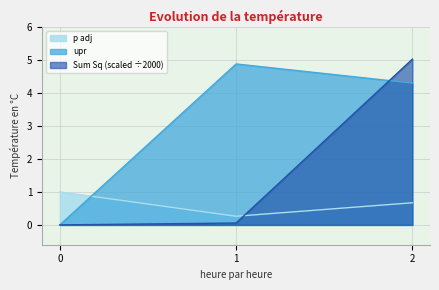

What are all the series names shown in the legend?

p adj, upr, Sum Sq (scaled ÷2000)